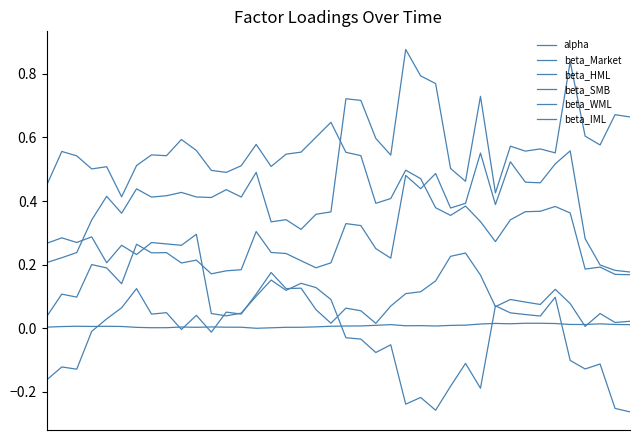

True or false: beta_SMB has more than 0 points higher than both neighbors.

True